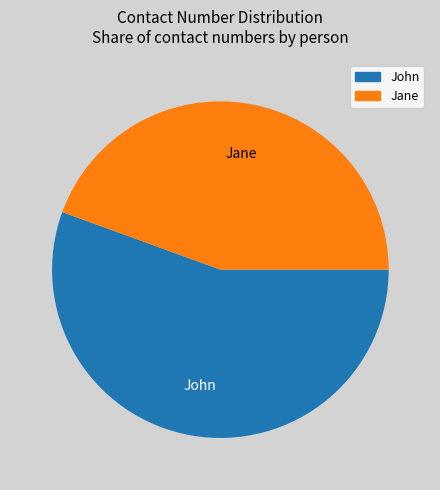

What is the majority slice?

John